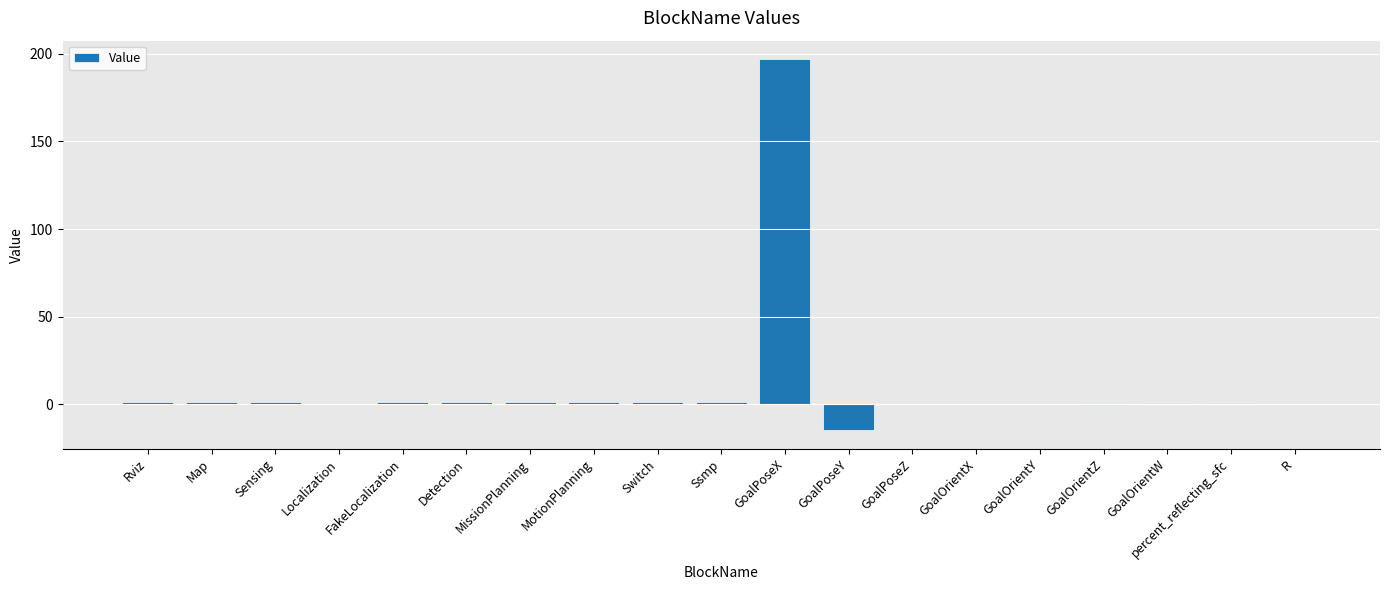

What is the sum of the values at GoalOrientY and MotionPlanning?

1.0